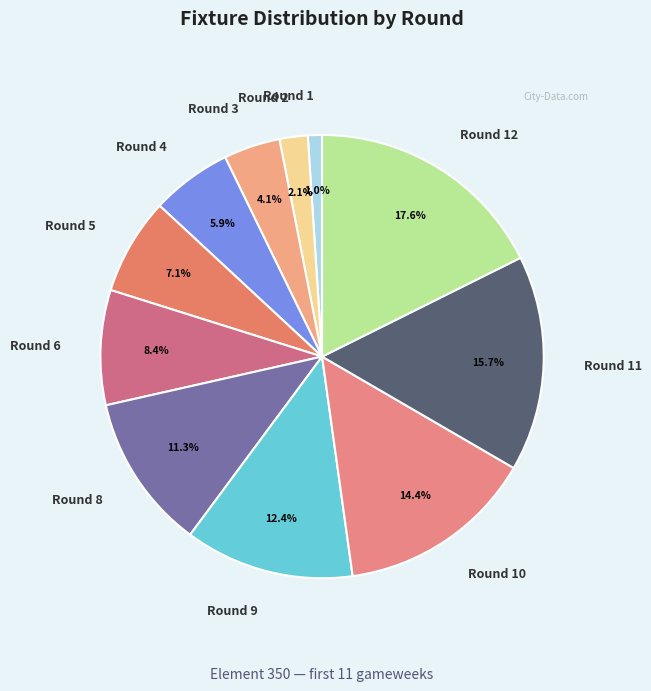

Count the number of slices in the pie.

11